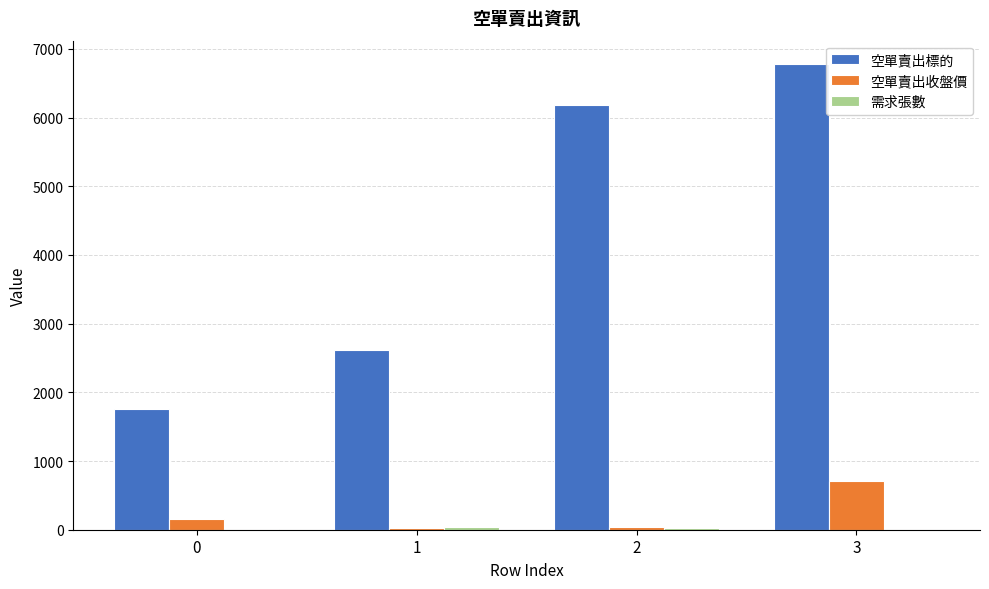

Which series has the largest range (max minus min)?

空單賣出標的